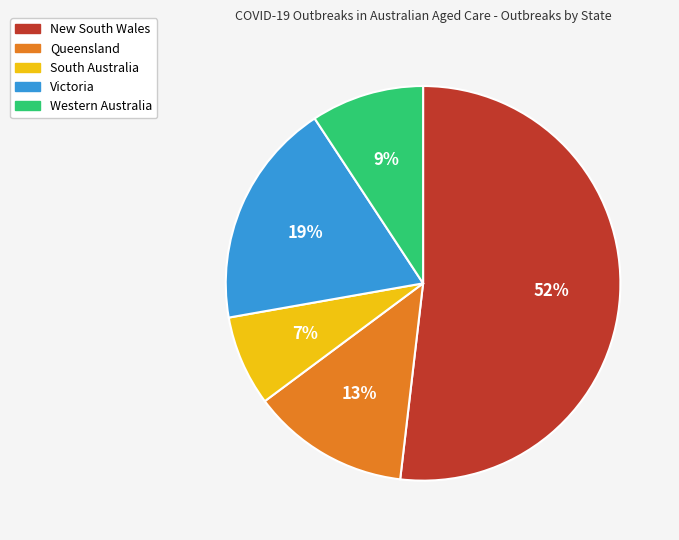

Which category has the smallest portion of the pie?

South Australia